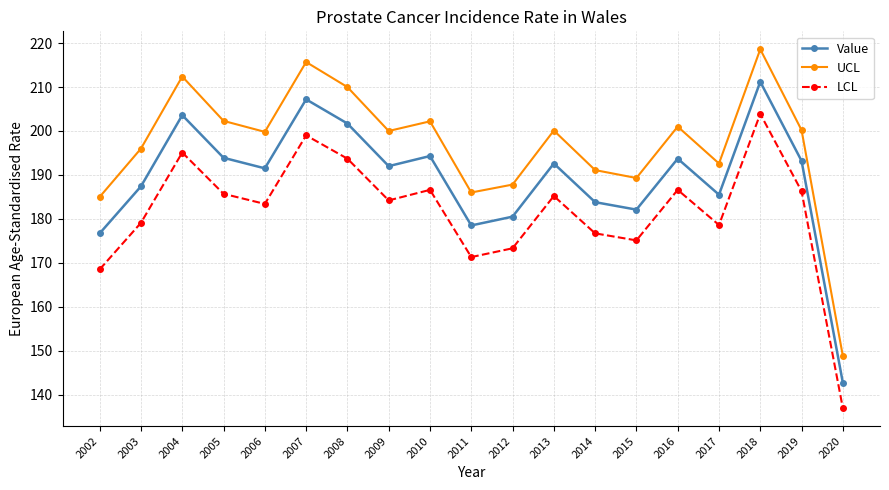

Which category has the highest value in the LCL series?

2018